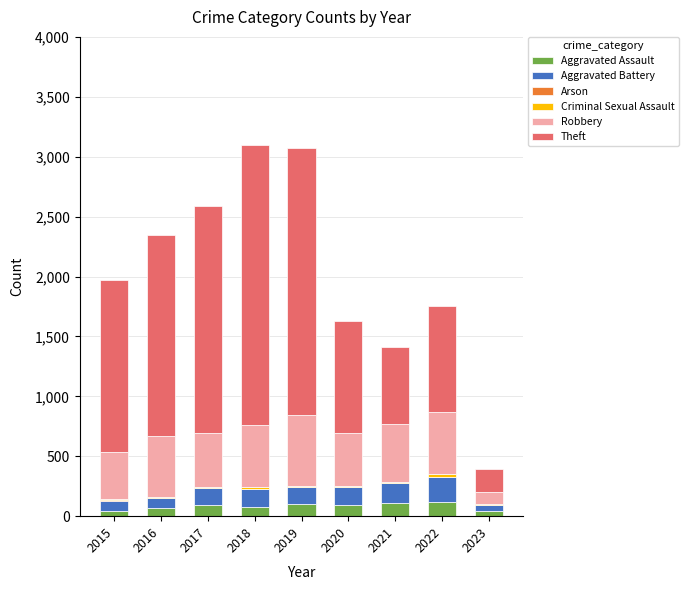

True or false: Aggravated Assault has a value of 46 at 2015.

True